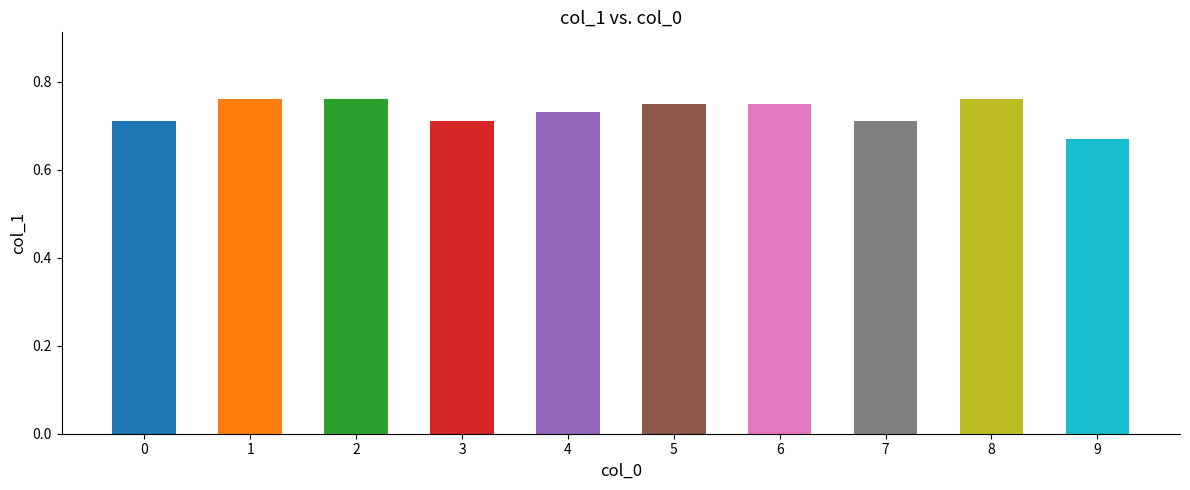

At which category does the chart reach its minimum across all series?

9